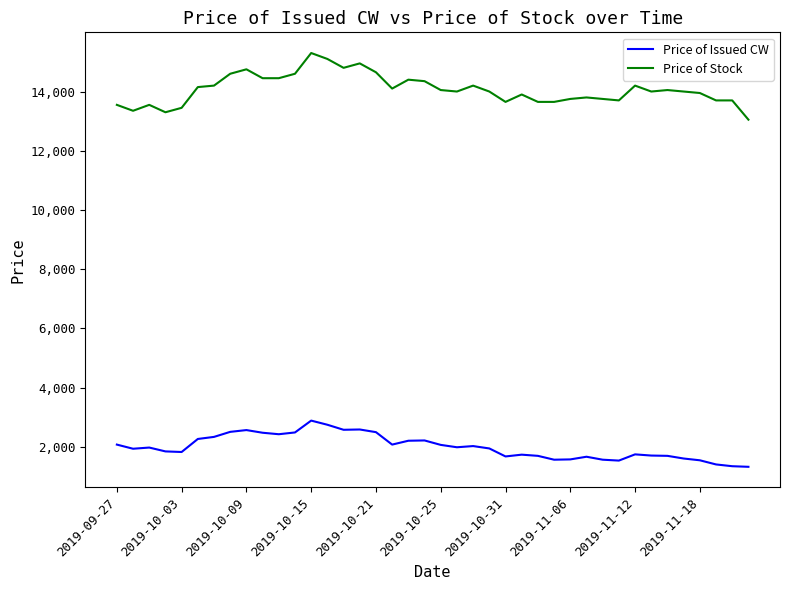

True or false: Price of Issued CW and Price of Stock cross at least once.

False